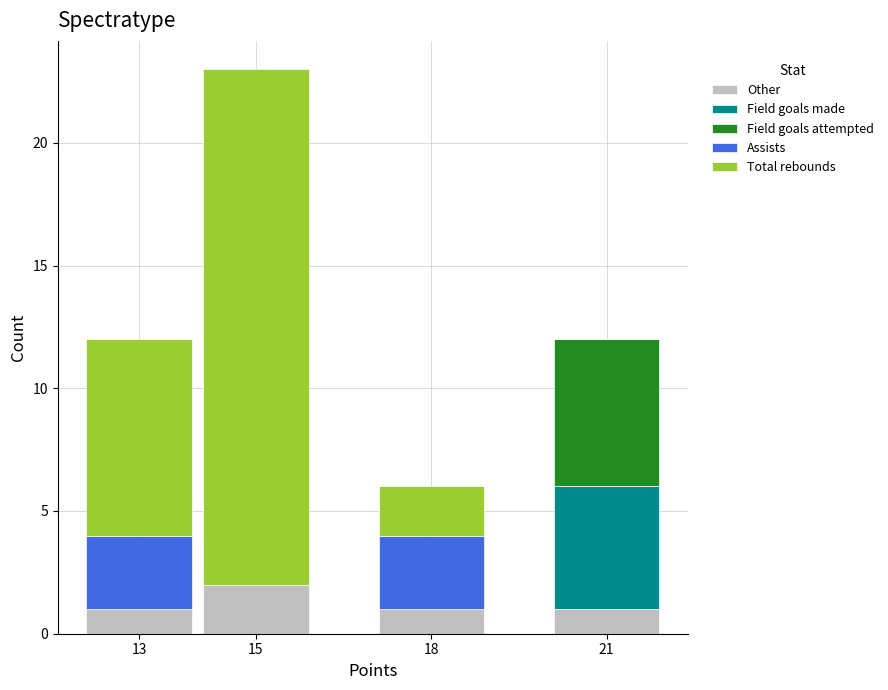

Reading left to right, what are the values for Other?

13=1	15=2	18=1	21=1